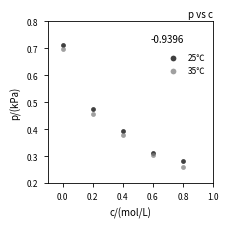

Across all data points, what is the range of X values (max minus min)?

0.8